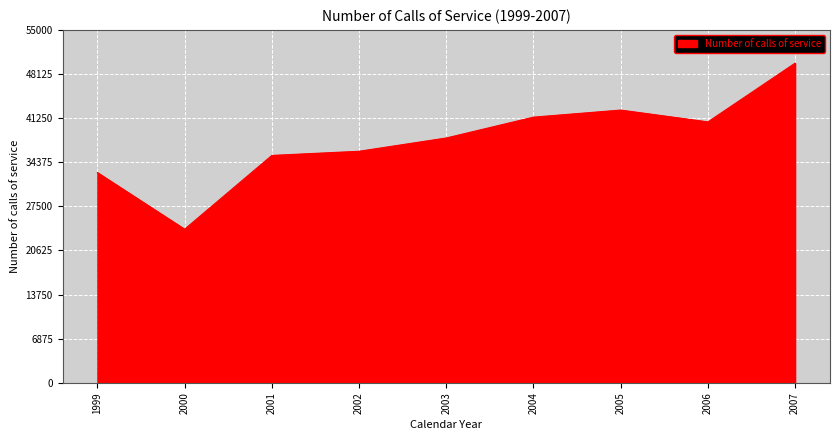

Does the chart display data point markers on the line(s)?

No